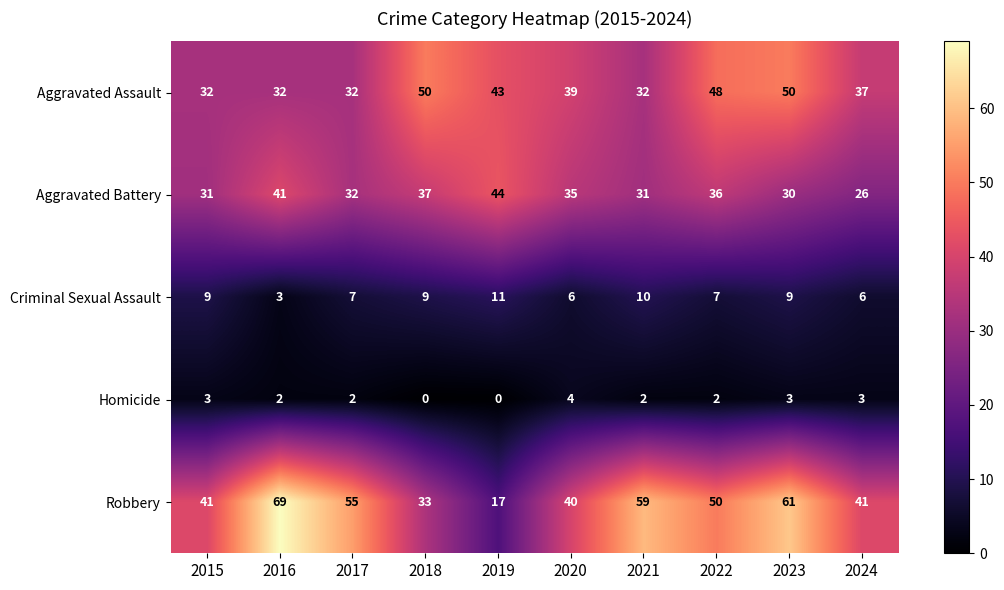

Which series has the widest spread of values?

Robbery